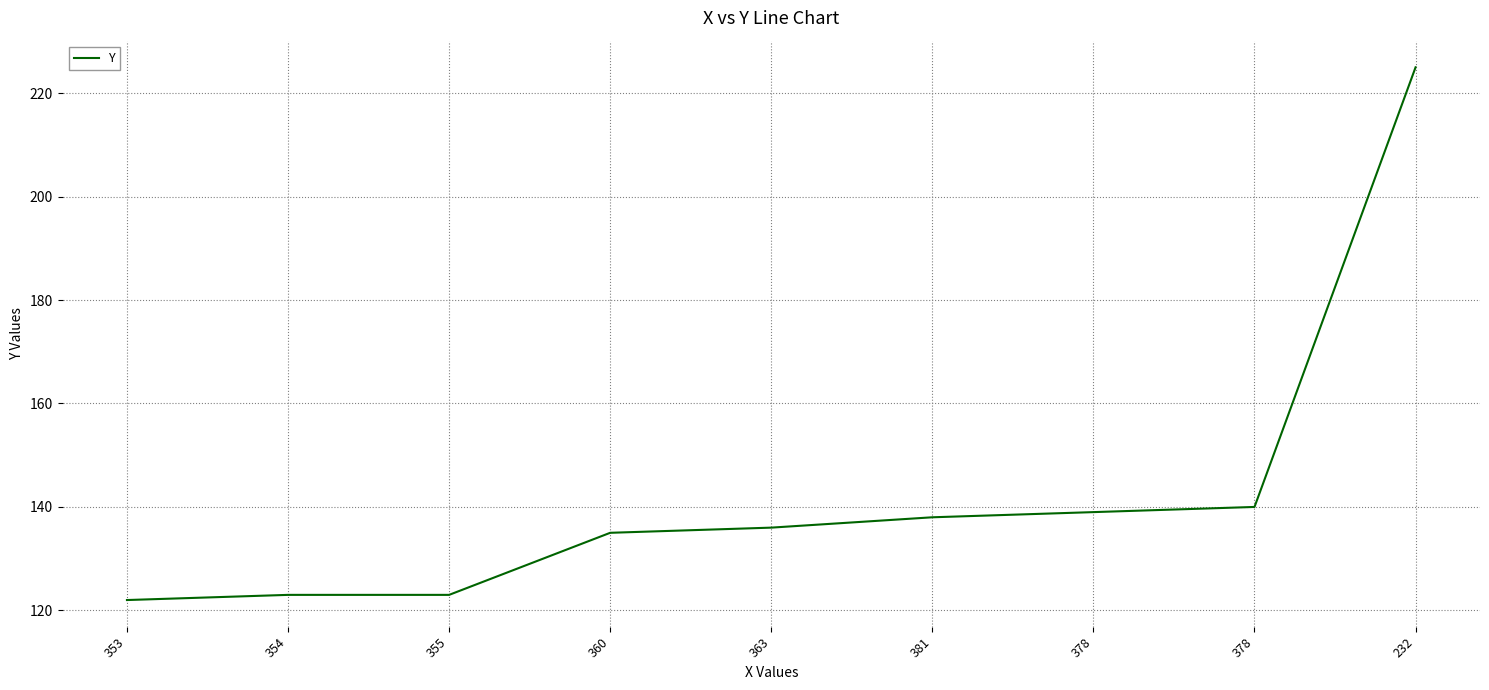

The chart shows a value of 123 at 354. True or false?

True